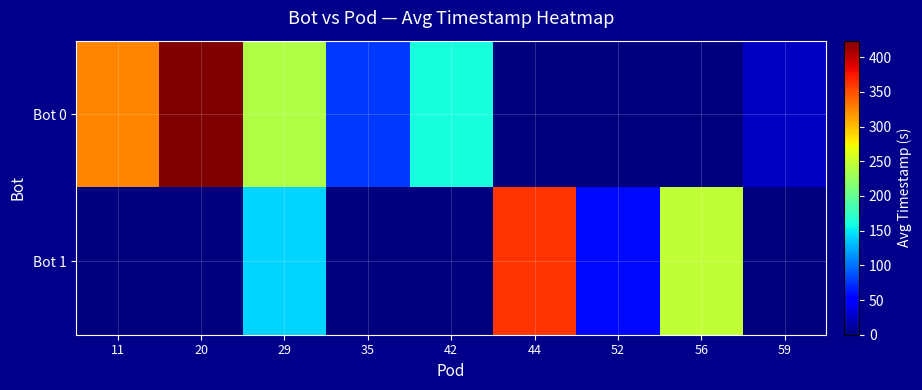

Which series has the largest total across all categories?

Bot 0